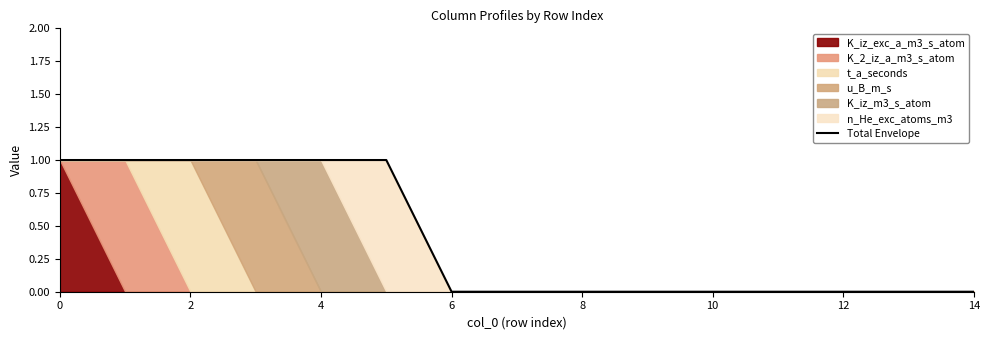

The value of Total Envelope at 12 is 0. True or false?

True